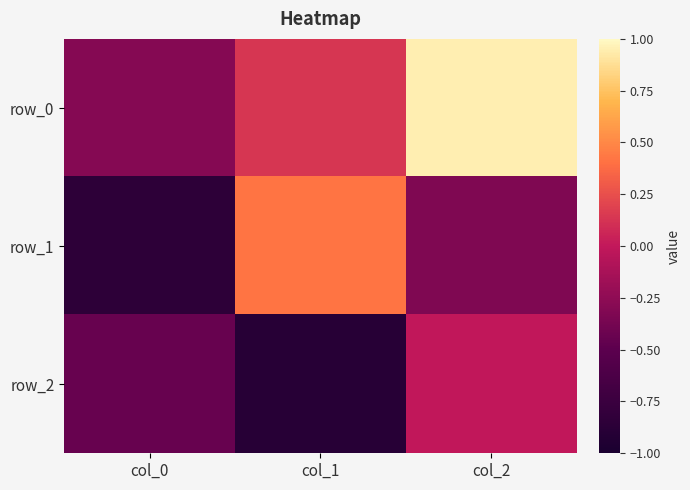

List the series in order of their overall mean, highest first.

row_0, row_1, row_2